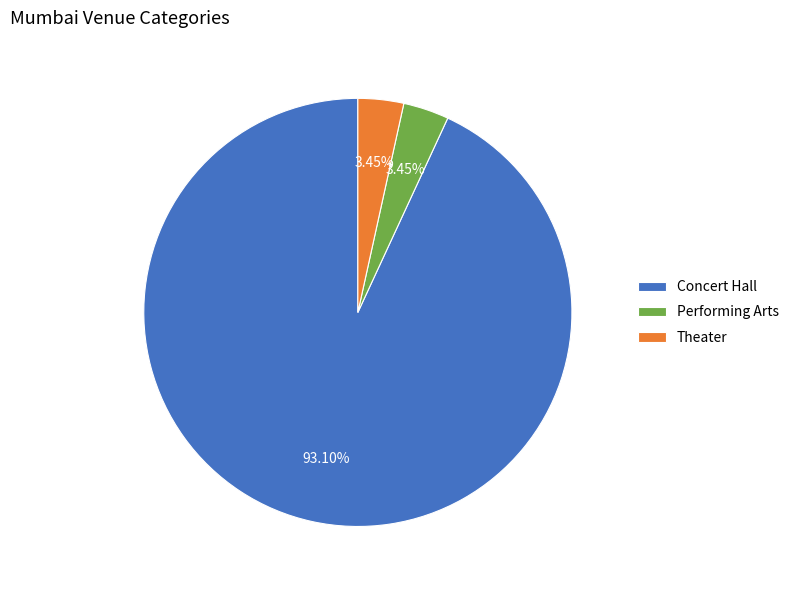

Approximately how many times larger is the value at Performing Arts compared to Theater?

1.0